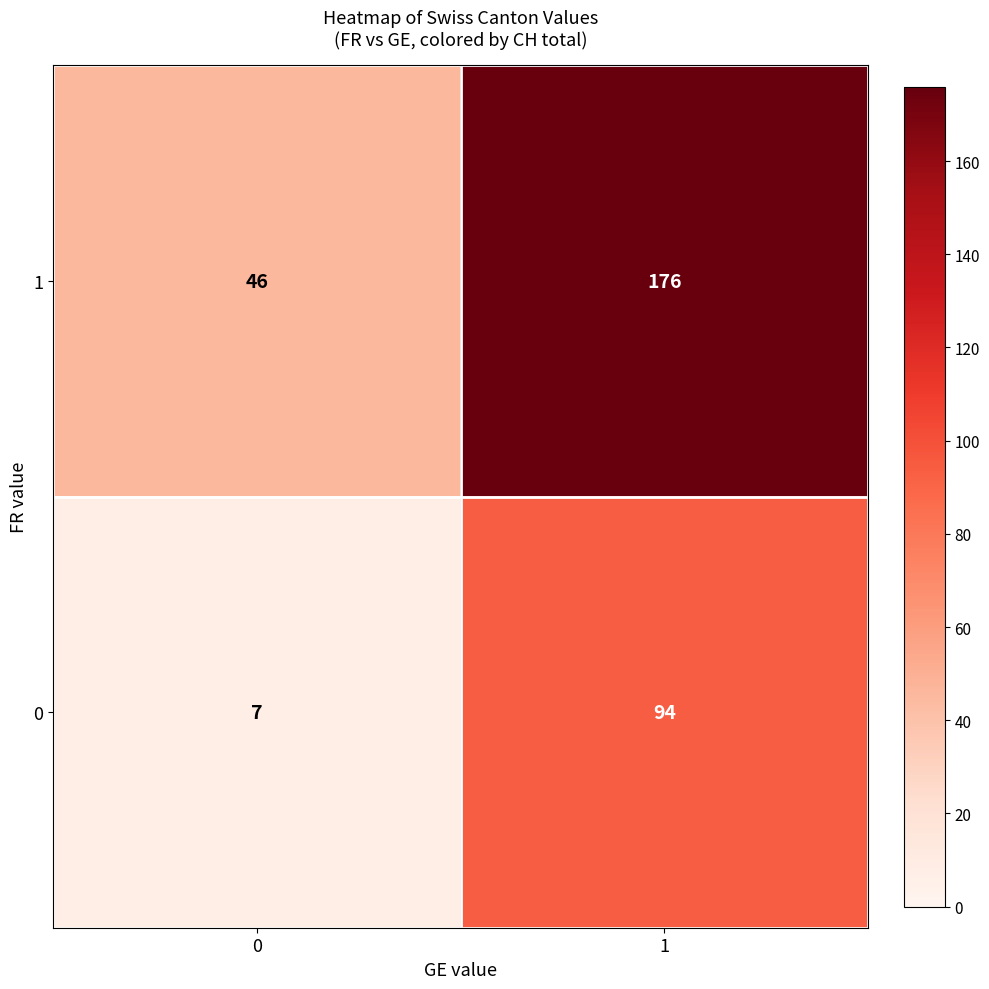

Which series has the largest total across all categories?

1